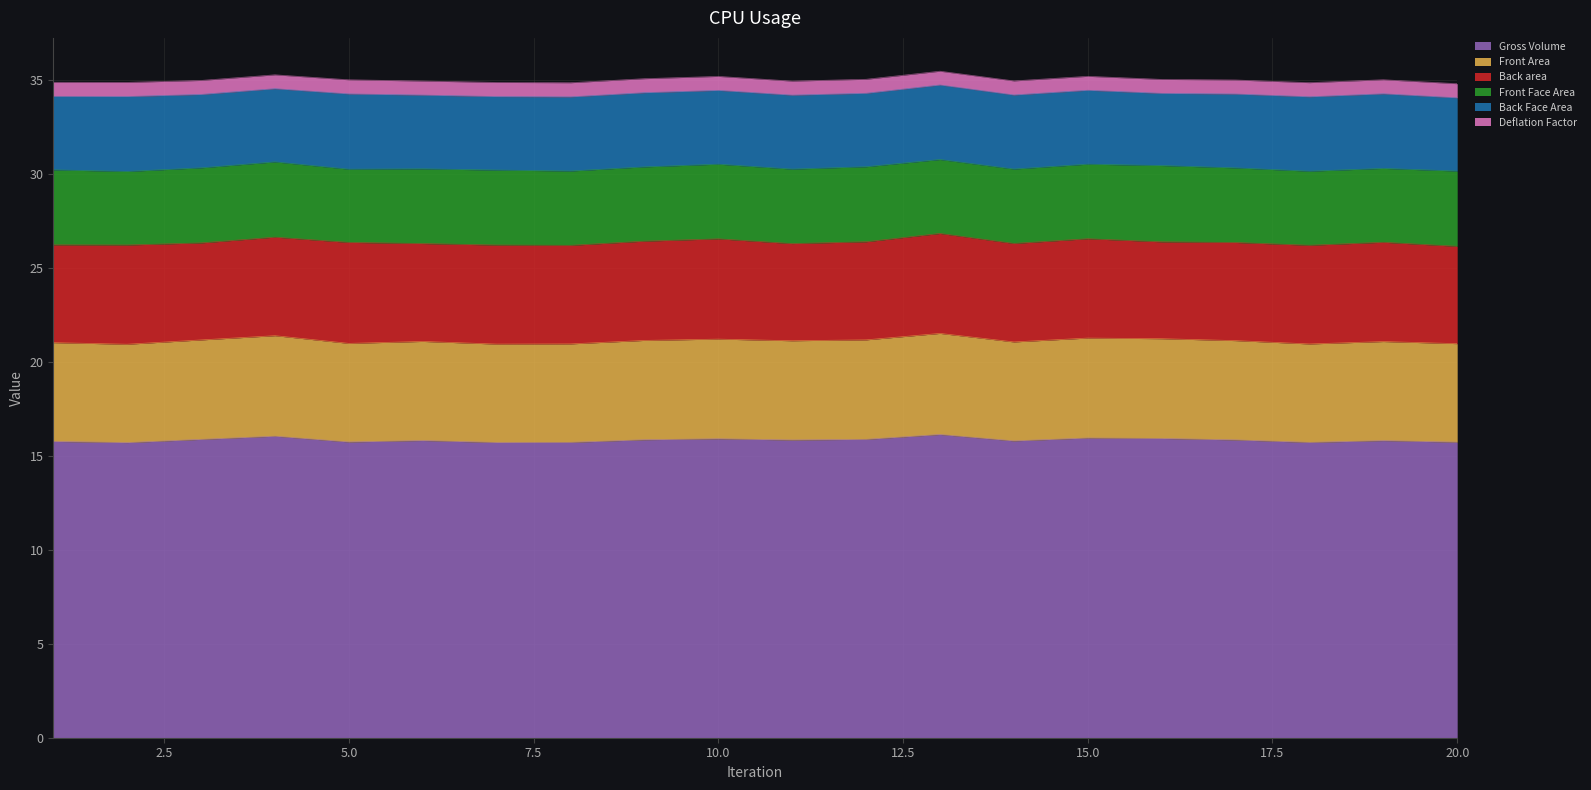

Which series has the largest total across all categories?

Gross Volume